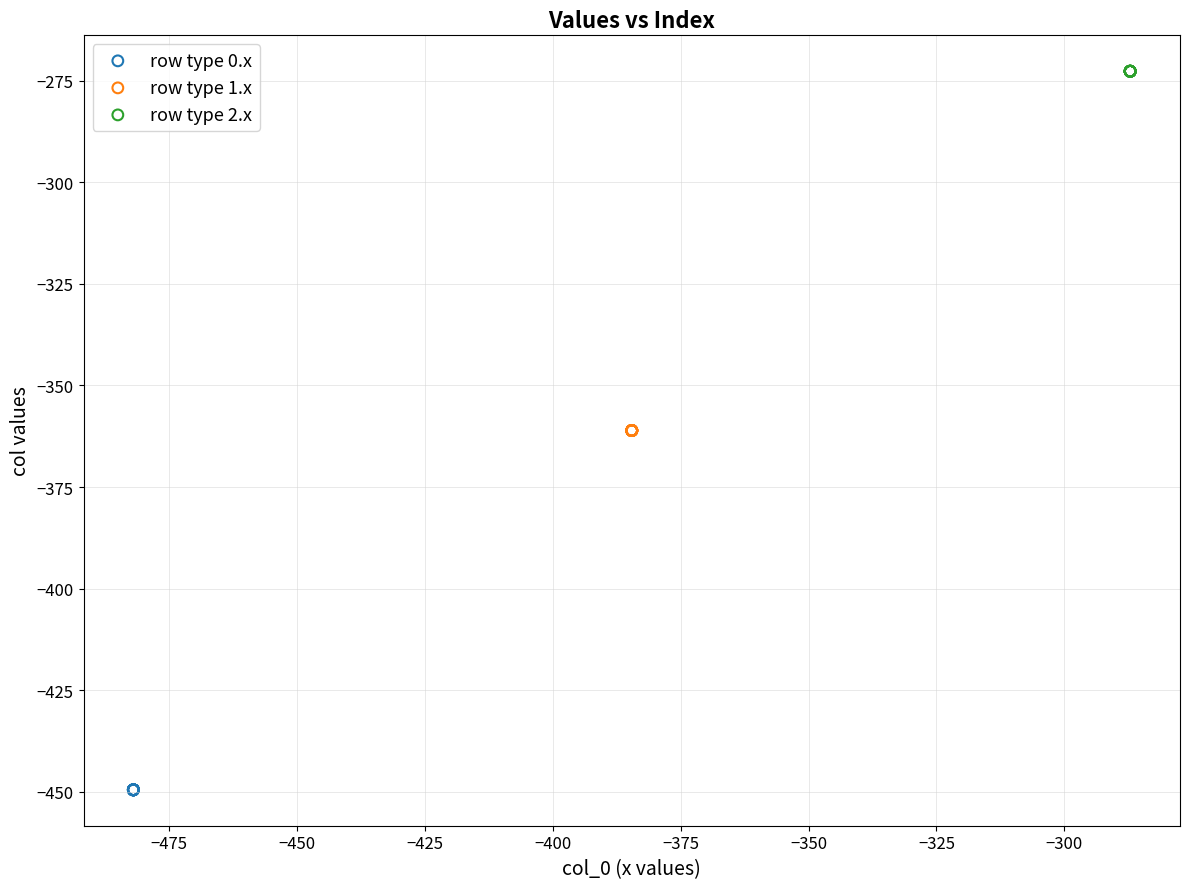

Which series reaches the minimum Y coordinate?

row type 0.x